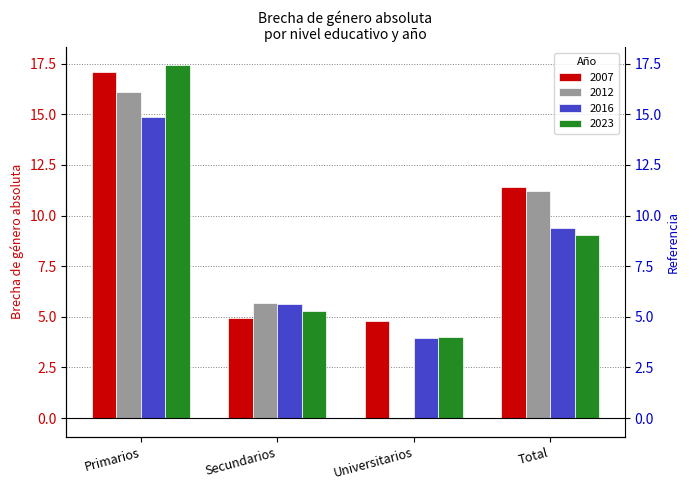

Rank the categories by 2007 value from lowest to highest.

Universitarios, Secundarios, Total, Primarios